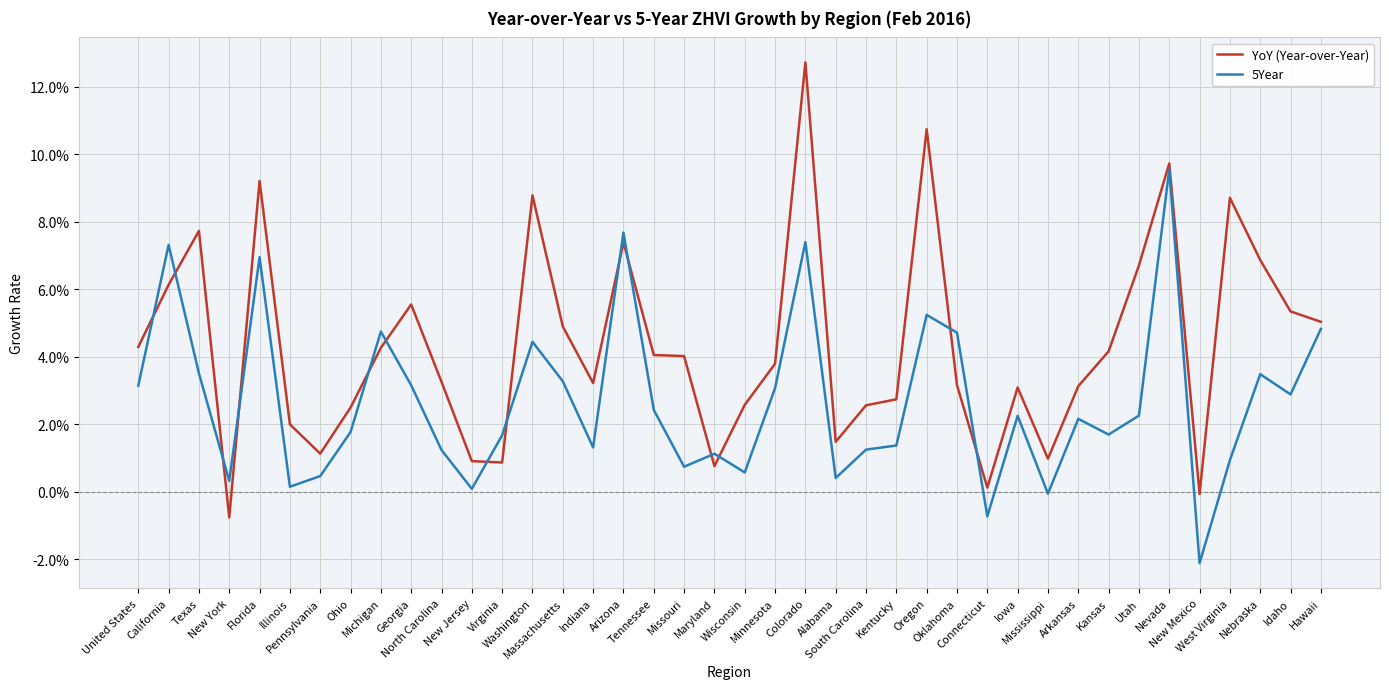

Which series ends up on top after the final intersection of 5Year and YoY (Year-over-Year)?

YoY (Year-over-Year)